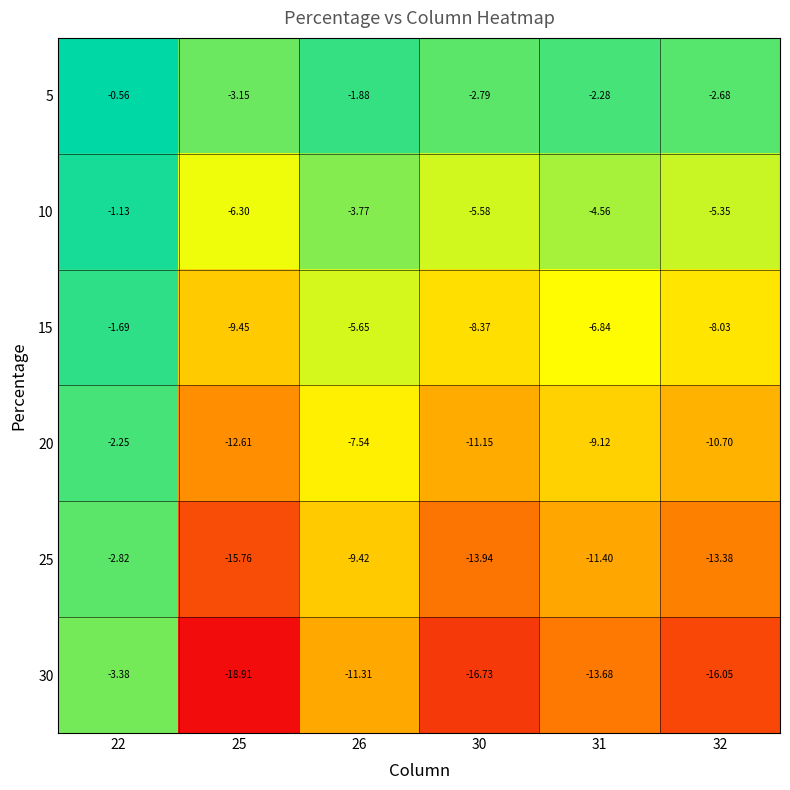

Is the value of 10 at 30 greater than the value of 15 at 22?

No